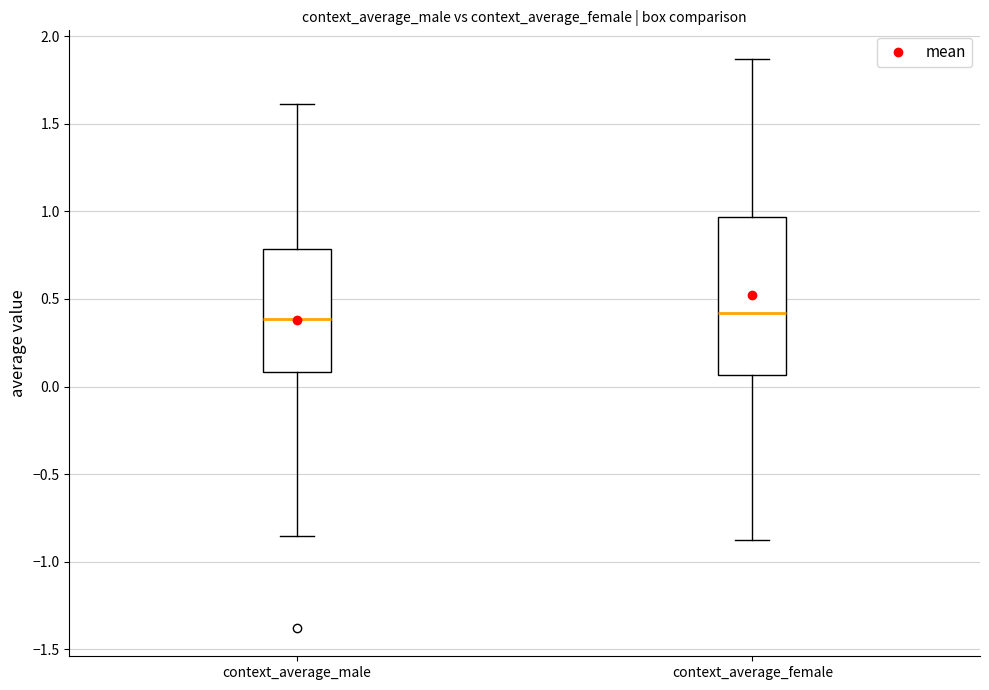

Reading left to right, transcribe this box plot: for each box, give where its median line is, the range the box spans, and where its two whiskers end, as read against the y-axis. The values are not printed on the chart, so give them approximately, as read against the axis.

context_average_male: median 0.40, box 0.10 to 0.80, whiskers -0.85 to 1.60
context_average_female: median 0.40, box 0.05 to 0.95, whiskers -0.90 to 1.85